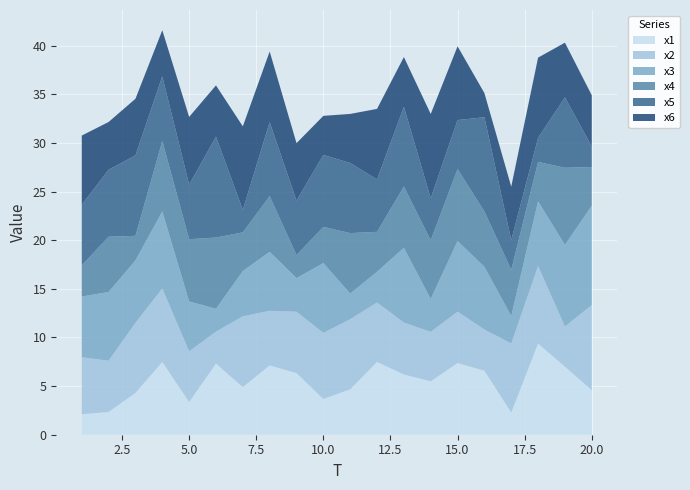

Reading left to right, extract all data points from this chart.

x1: 2.1	2.3	4.3	7.5	3.4	7.3	4.9	7.1	6.3	3.7	4.7	7.5	6.2	5.5	7.4	6.6	2.3	9.4	7.0	4.6
x2: 5.8	5.3	7.2	7.6	5.2	3.3	7.3	5.6	6.3	6.8	7.2	6.1	5.3	5.1	5.3	4.2	7.1	8.0	4.1	8.7
x3: 6.3	7.1	6.4	7.9	5.1	2.4	4.7	6.1	3.5	7.2	2.6	3.2	7.7	3.4	7.3	6.5	2.8	6.6	8.4	10.2
x4: 3.2	5.7	2.5	7.2	6.4	7.3	4.0	5.7	2.4	3.7	6.2	4.1	6.3	6.0	7.4	5.7	4.8	4.1	7.9	4.0
x5: 6.2	6.9	8.3	6.6	5.6	10.4	2.3	7.6	5.6	7.4	7.2	5.4	8.2	4.3	5.0	9.7	3.0	2.5	7.2	2.1
x6: 7.1	4.9	5.8	4.7	7.0	5.3	8.6	7.3	5.9	4.0	5.0	7.3	5.1	8.7	7.6	2.5	5.5	8.3	5.6	5.3